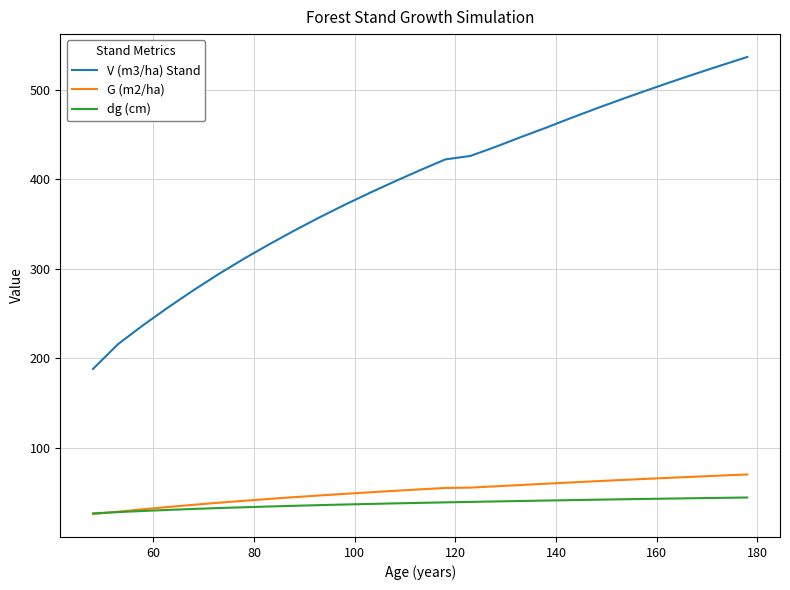

Which series has the widest spread of values?

V (m3/ha) Stand